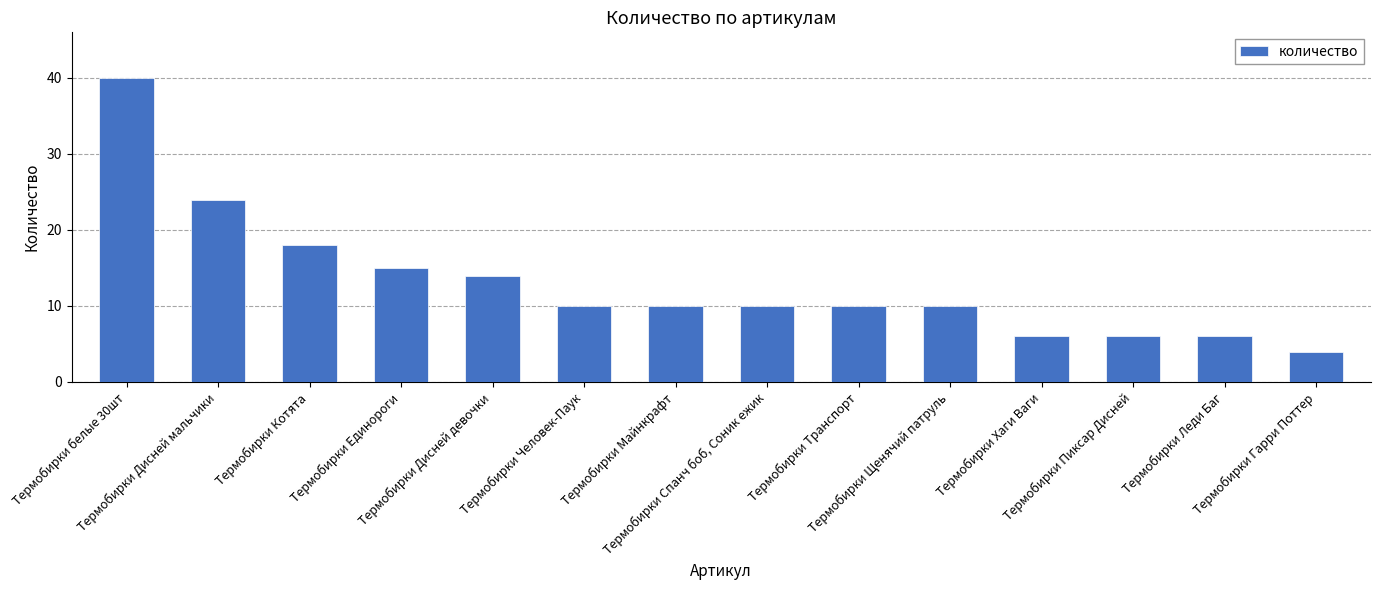

Approximately how many times larger is the value at Термобирки Единороги compared to Термобирки Пиксар Дисней?

2.5